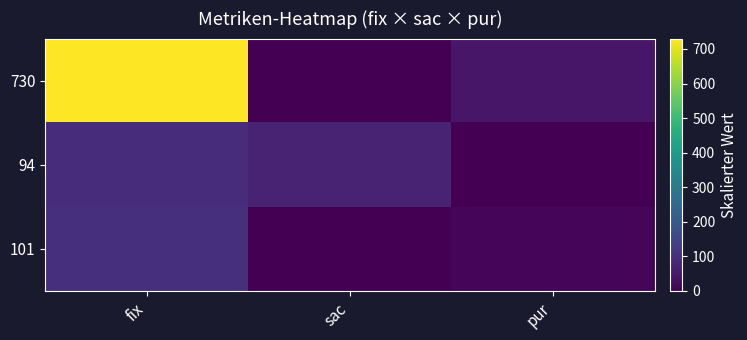

Reading left to right, transcribe all the data shown in this chart.

730: fix=730	sac=0	pur=45
94: fix=94	sac=71	pur=0
101: fix=101	sac=0	pur=10